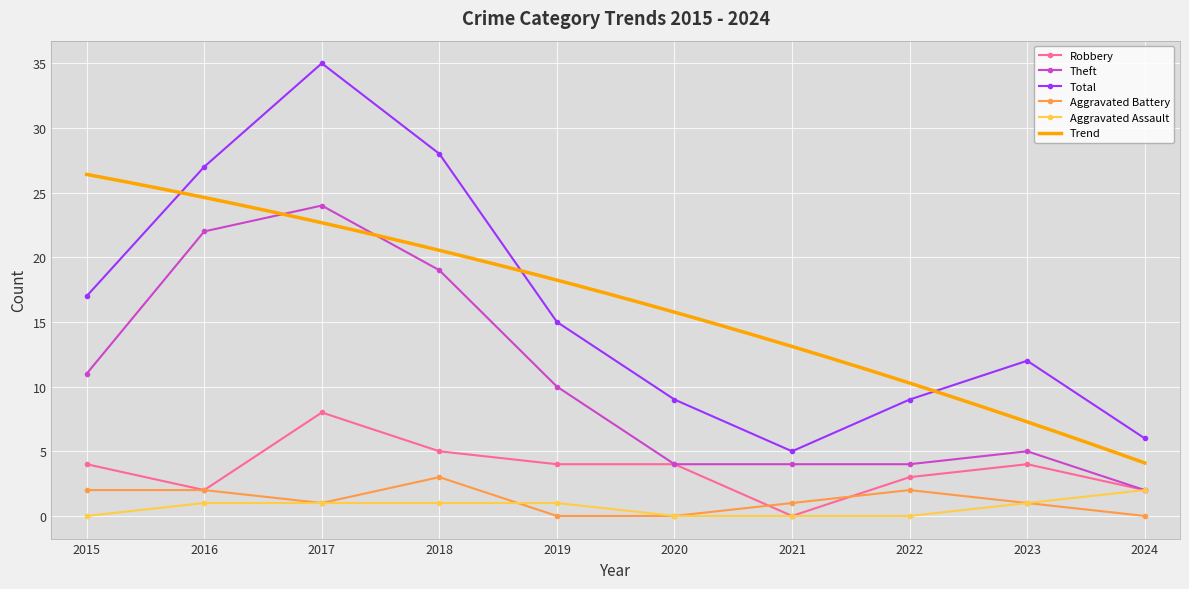

What is the total value across all series at 2023?

23